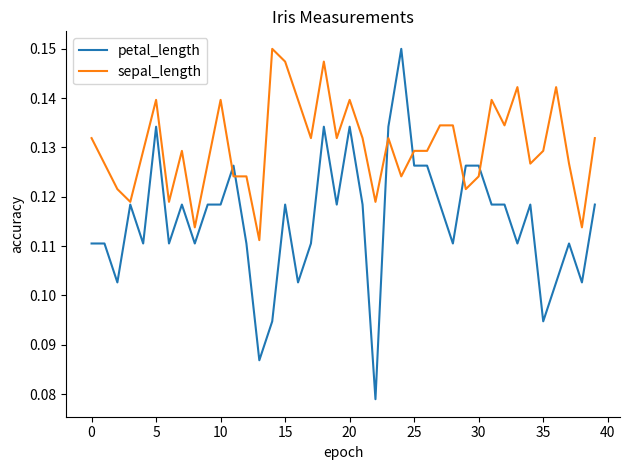

Which series has the widest spread of values?

petal_length